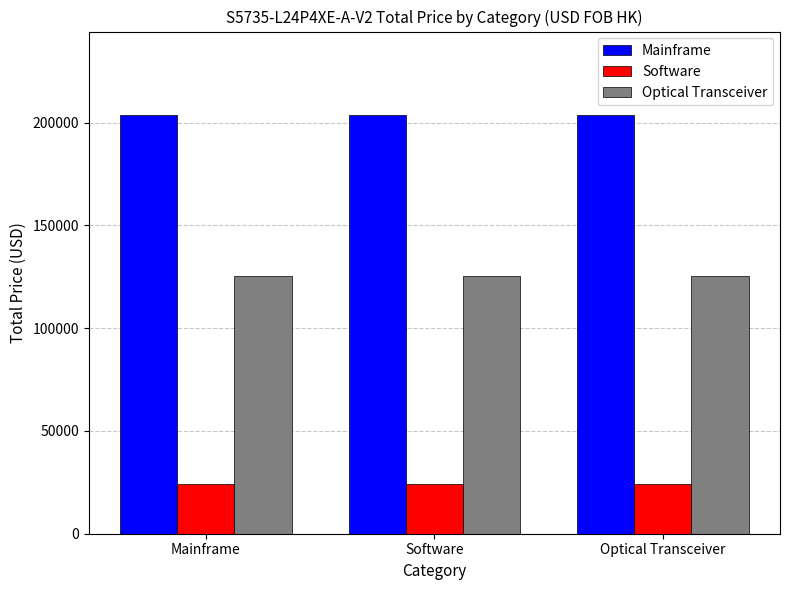

What is the value of the Software bar at the 1st from the left?

24150